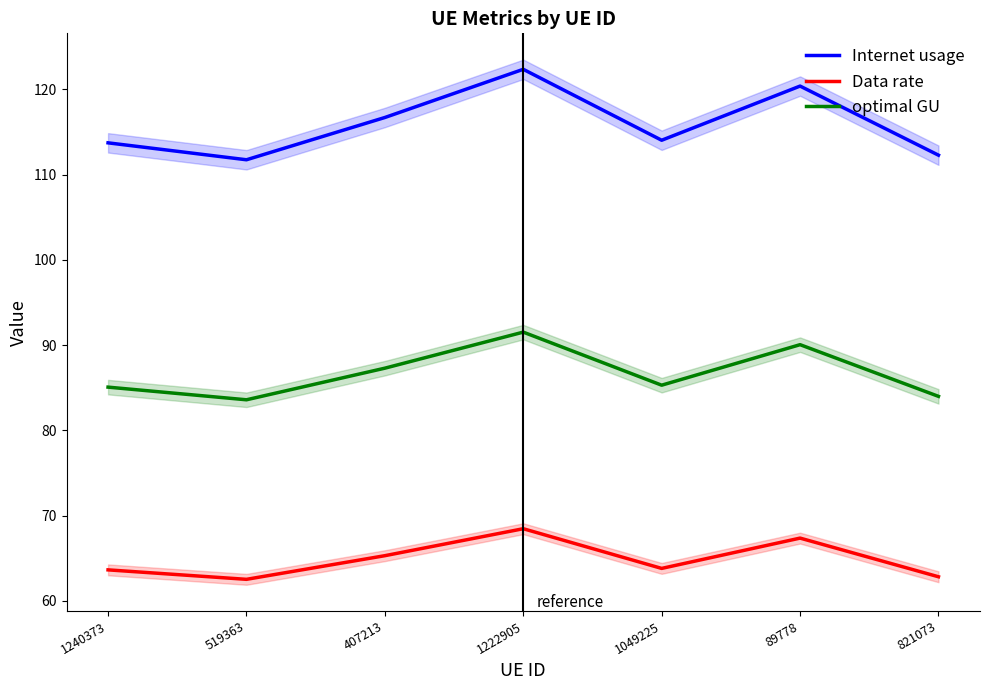

At how many categories does at least one series exceed 66?

7